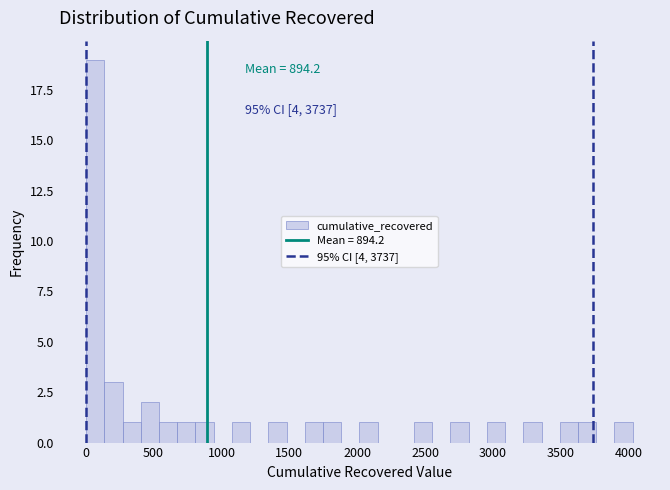

Read against the x-axis, roughly where is the centre of the tallest bar?

50